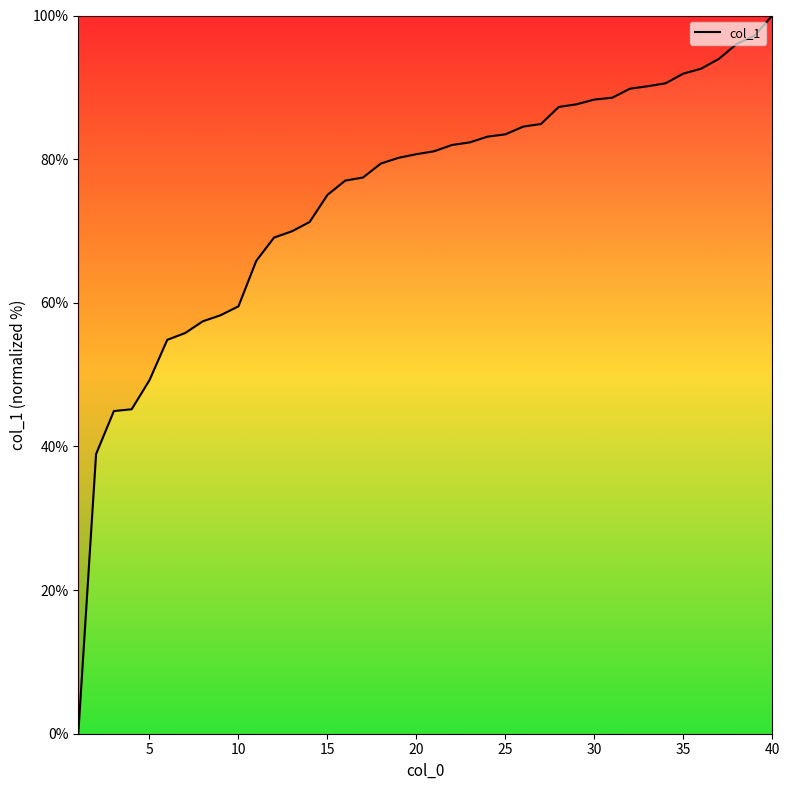

What is the greatest value displayed?

100.0